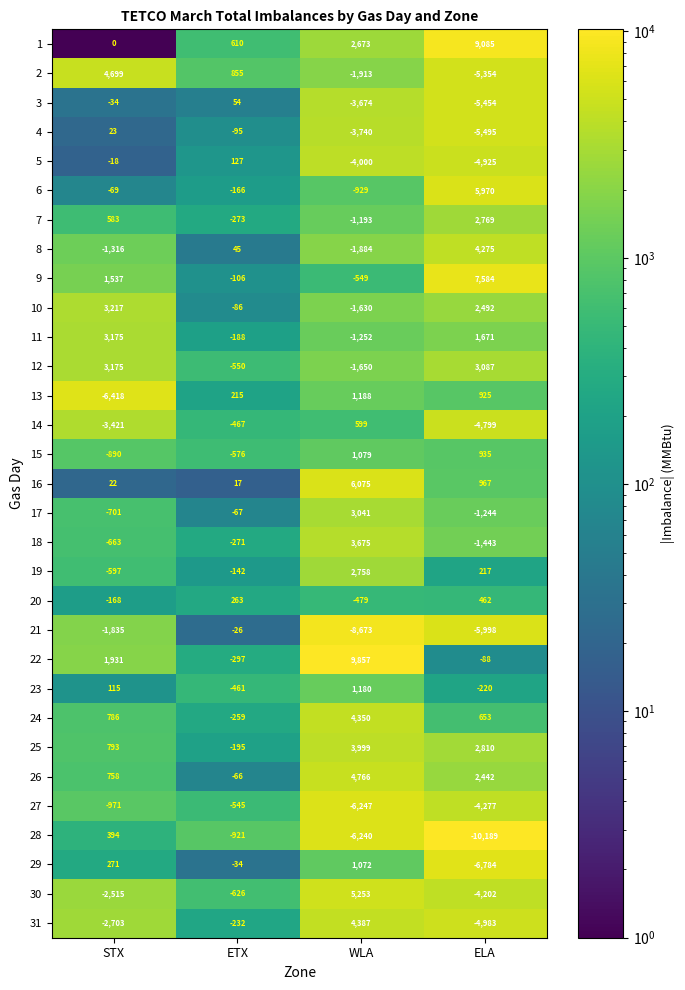

Count the 21 values in the range -5998 to -26.

3